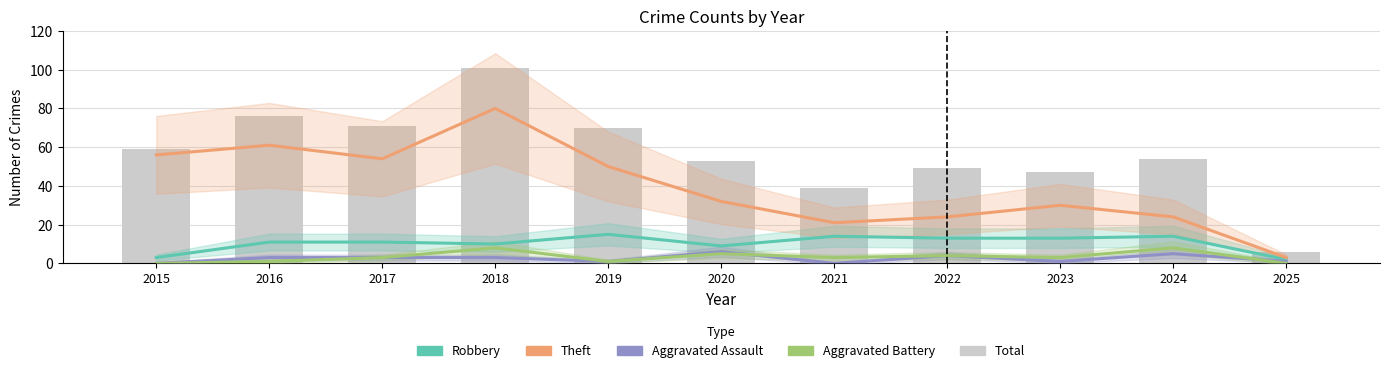

What is the average value of the Robbery series?

10